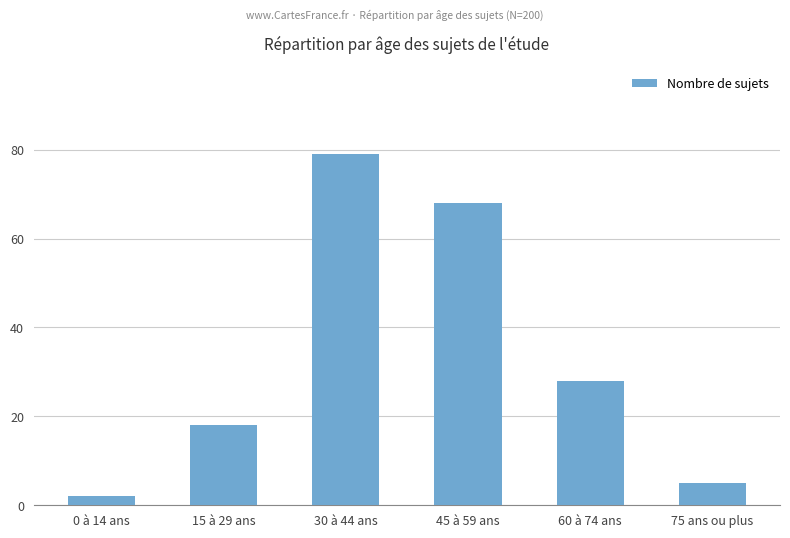

List the labels in order of value, largest first.

30 à 44 ans, 45 à 59 ans, 60 à 74 ans, 15 à 29 ans, 75 ans ou plus, 0 à 14 ans